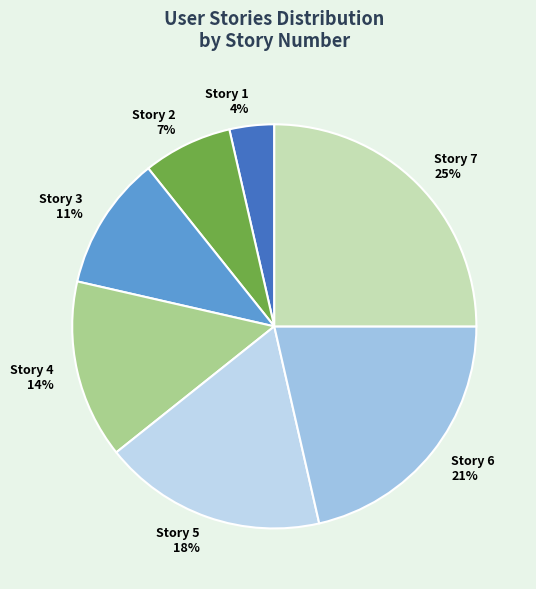

Is the sum of Story 5 and Story 7 greater than half?

No